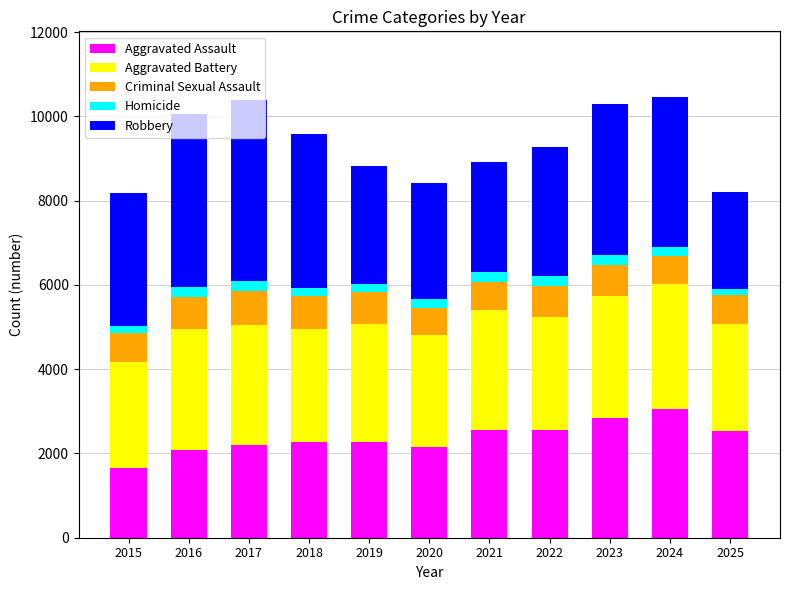

Is it true that Aggravated Assault equals 1292 at 2019?

False